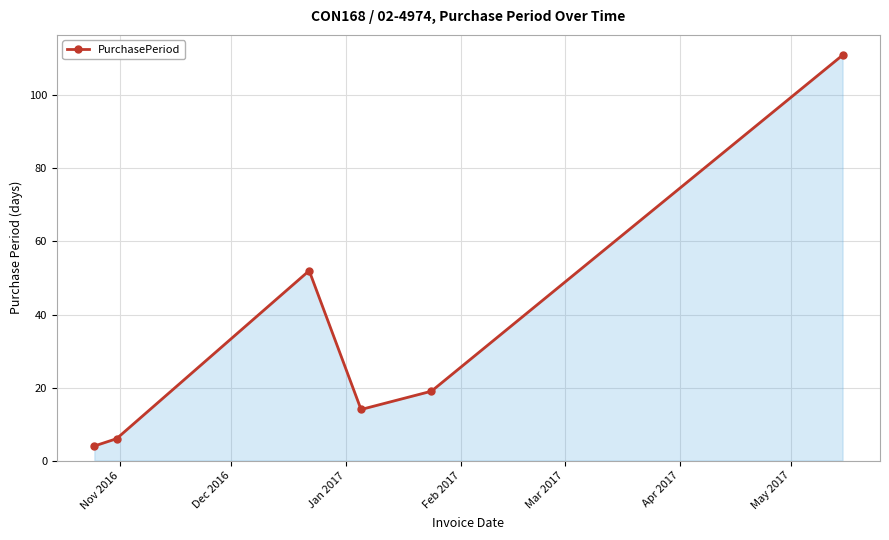

What is the average value?

34